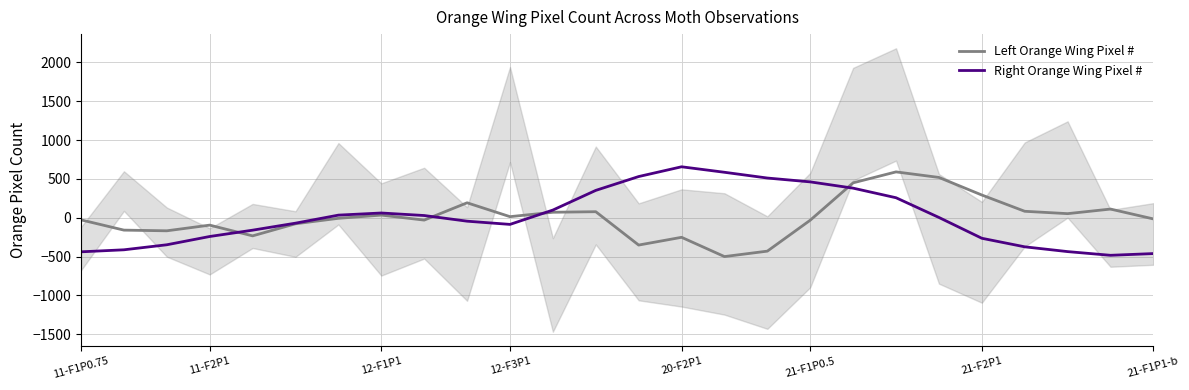

Where is the first local maximum for Left Orange Wing Pixel #?

11-F2P1